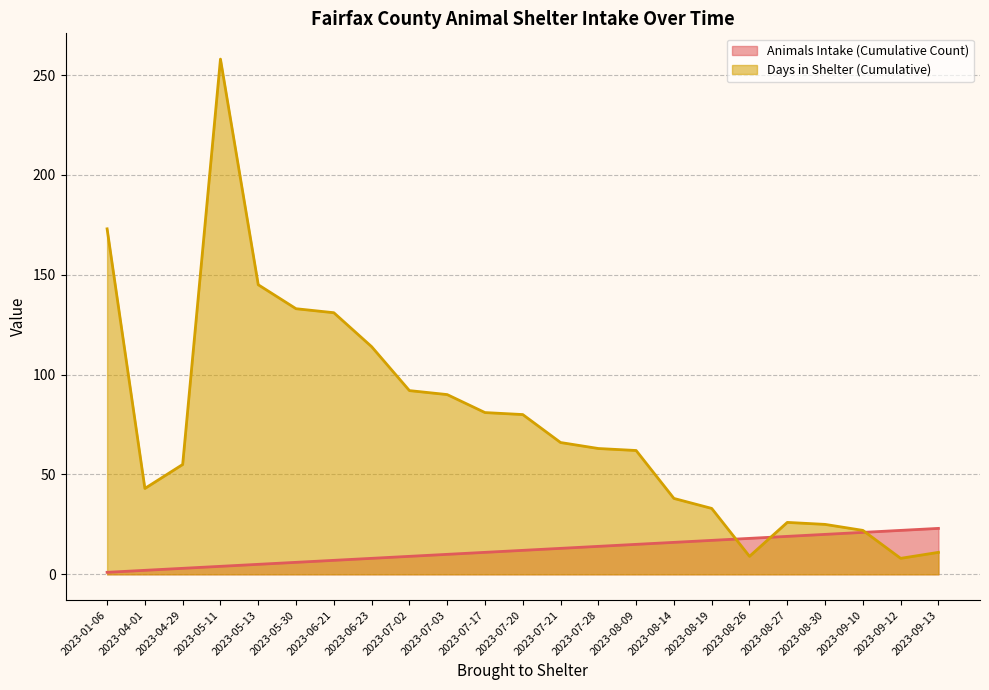

What is the value of the Animals Intake (Cumulative Count) point at the 3rd from the left?

3